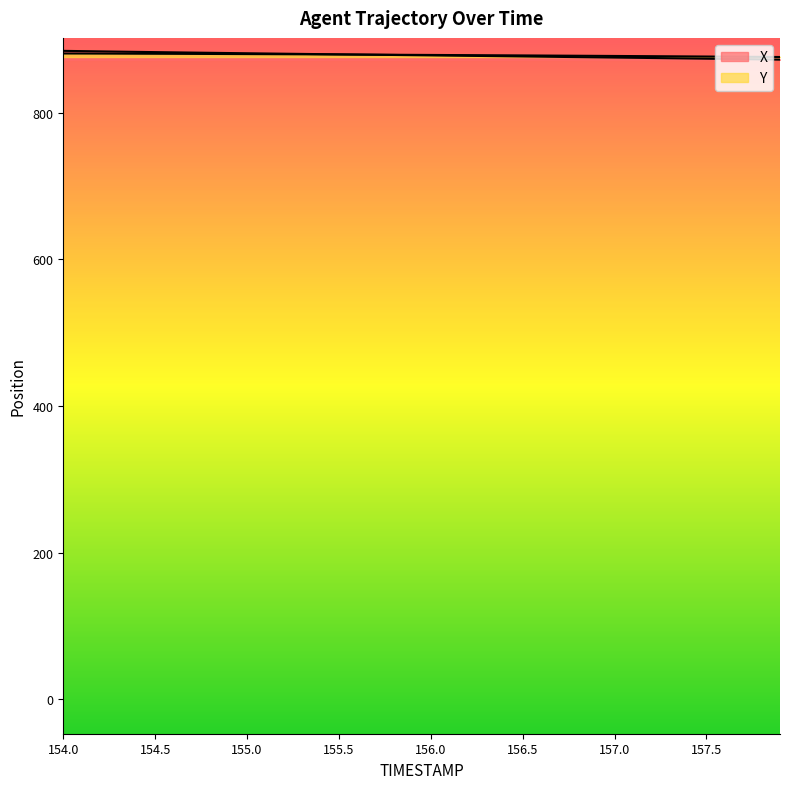

At which label does X first exceed 878?

154.0